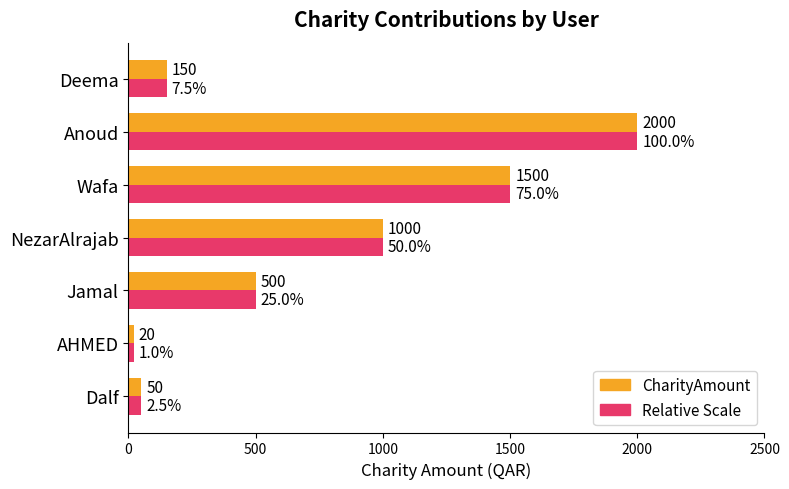

How many values in the CharityAmount series are below 500?

3